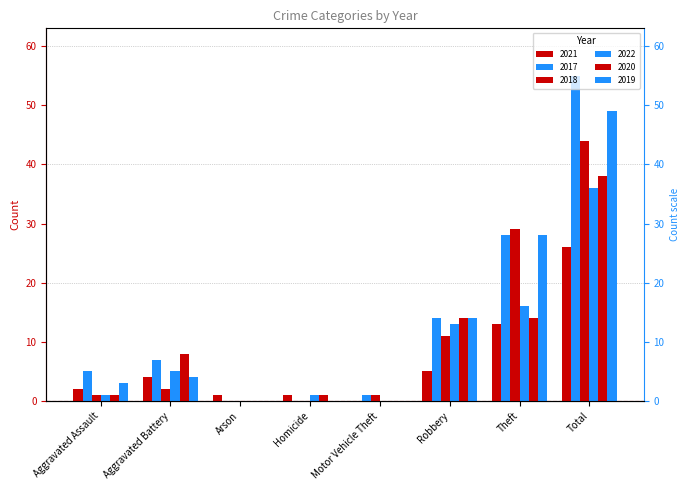

Count the number of categories in the chart.

8